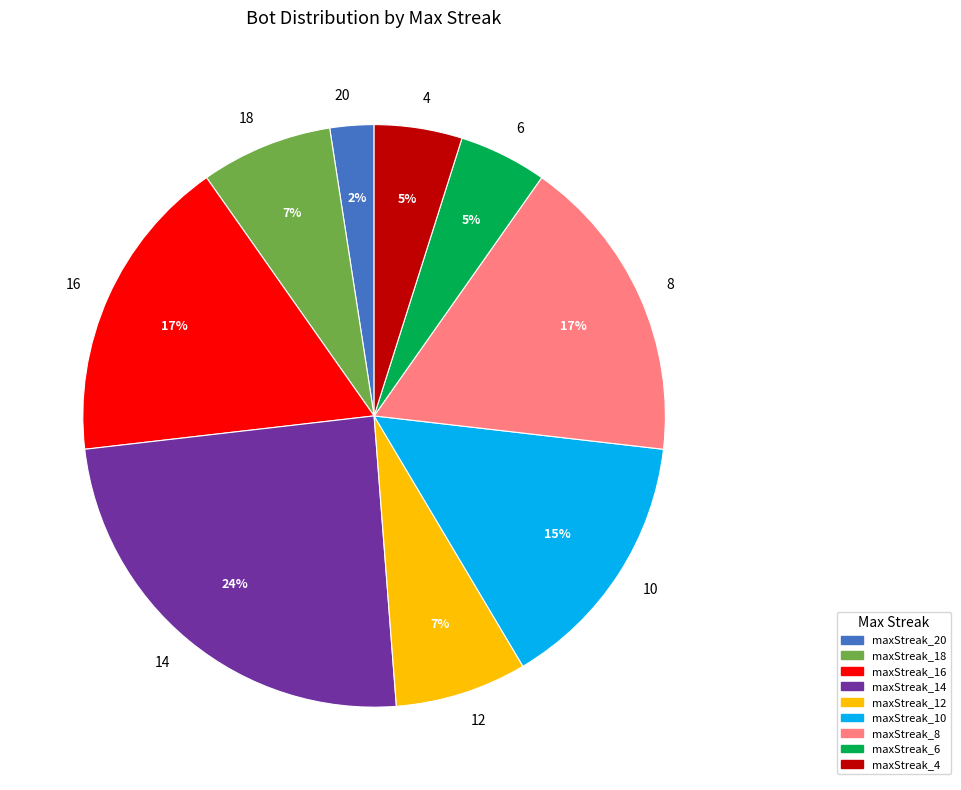

To the nearest percent, what is the difference between the 16 and 10 slice percentages?

2%